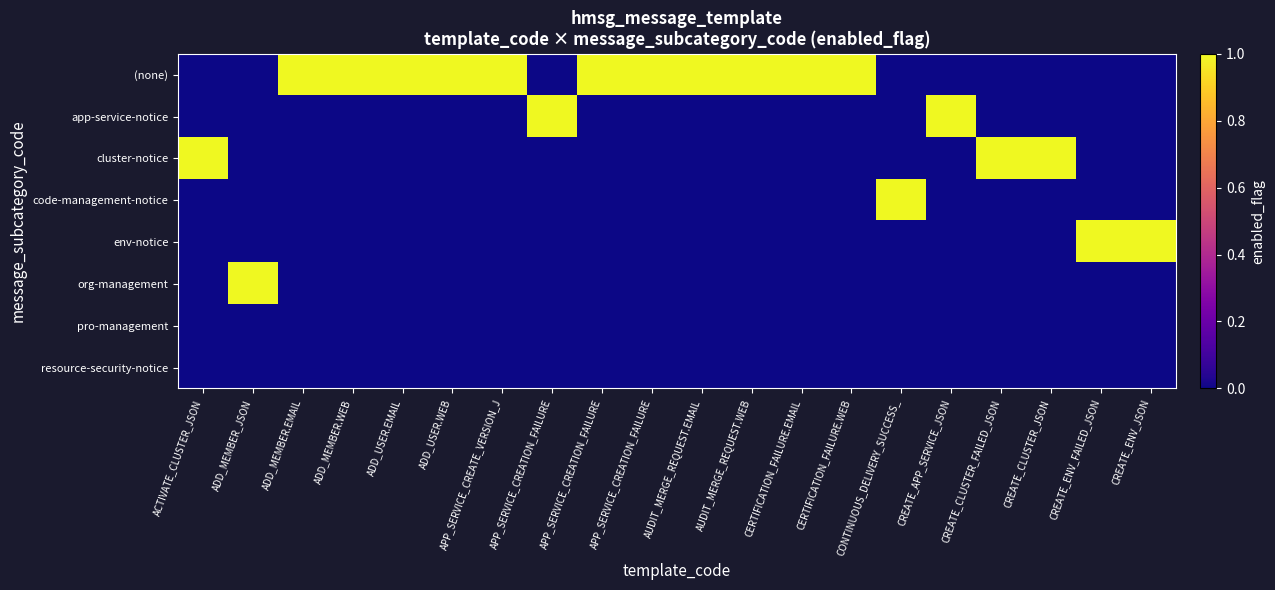

Which series has the widest spread of values?

(none)